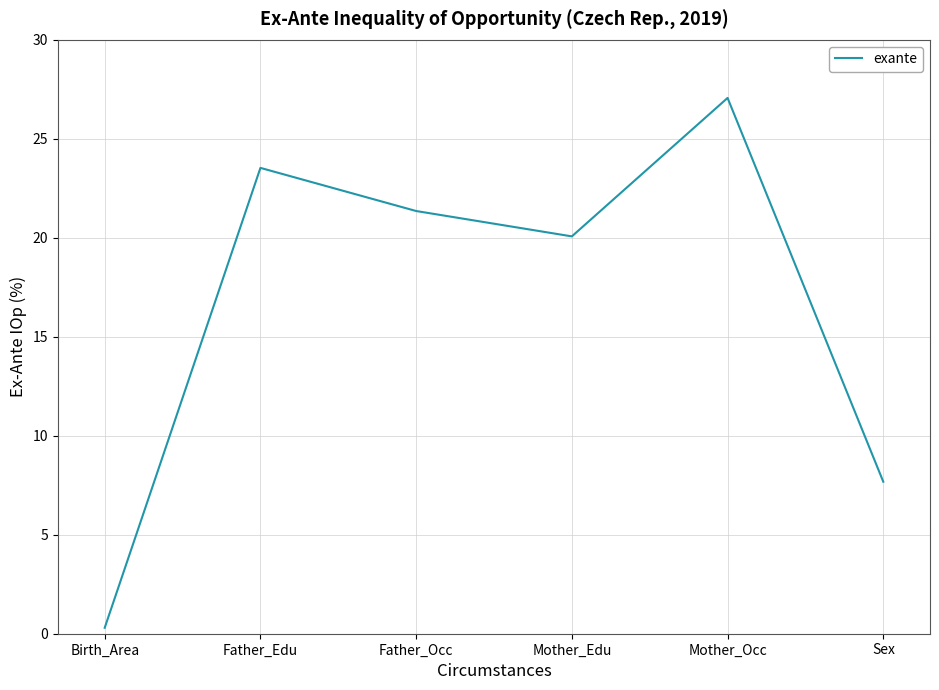

Where does the data first go above 21?

Father_Edu